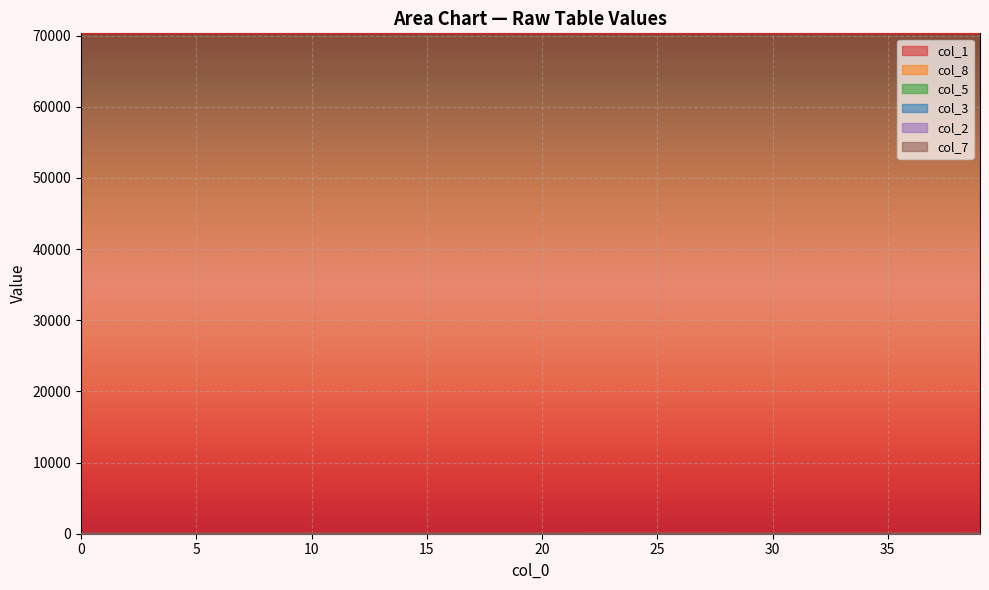

What is the value of the col_3 point at the 36th from the left?

1.8